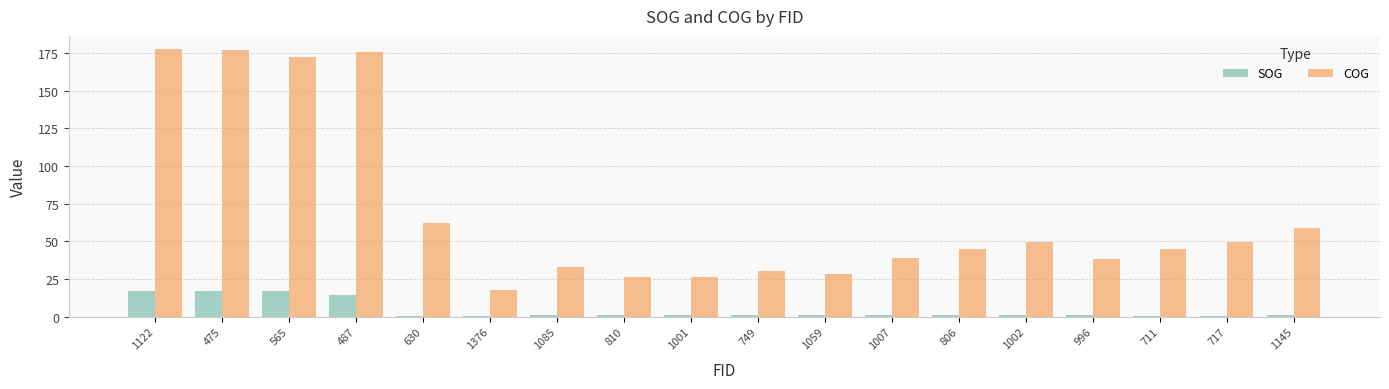

At how many categories does at least one series exceed 86?

4